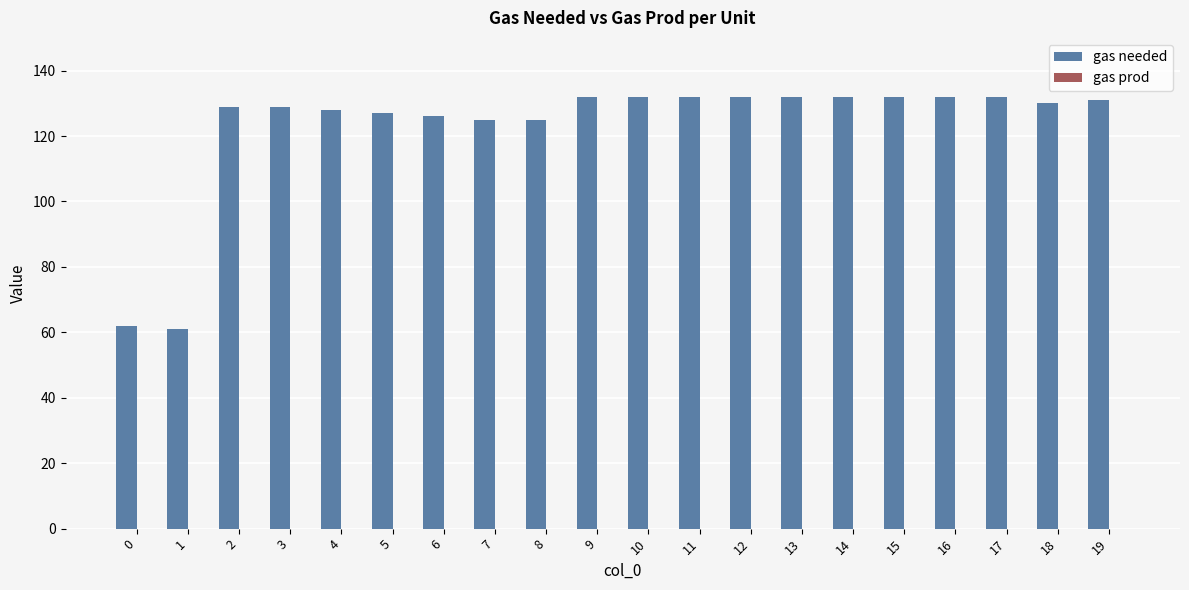

What is the greatest value displayed?

132